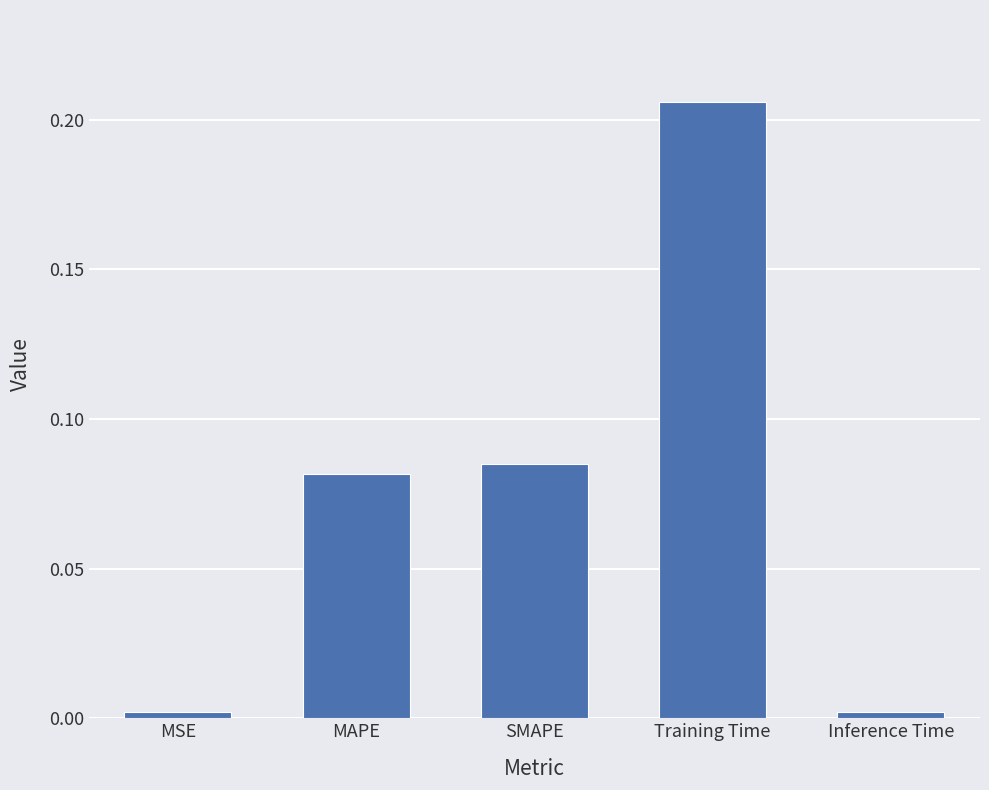

Which has a higher value, MAPE or Training Time?

Training Time